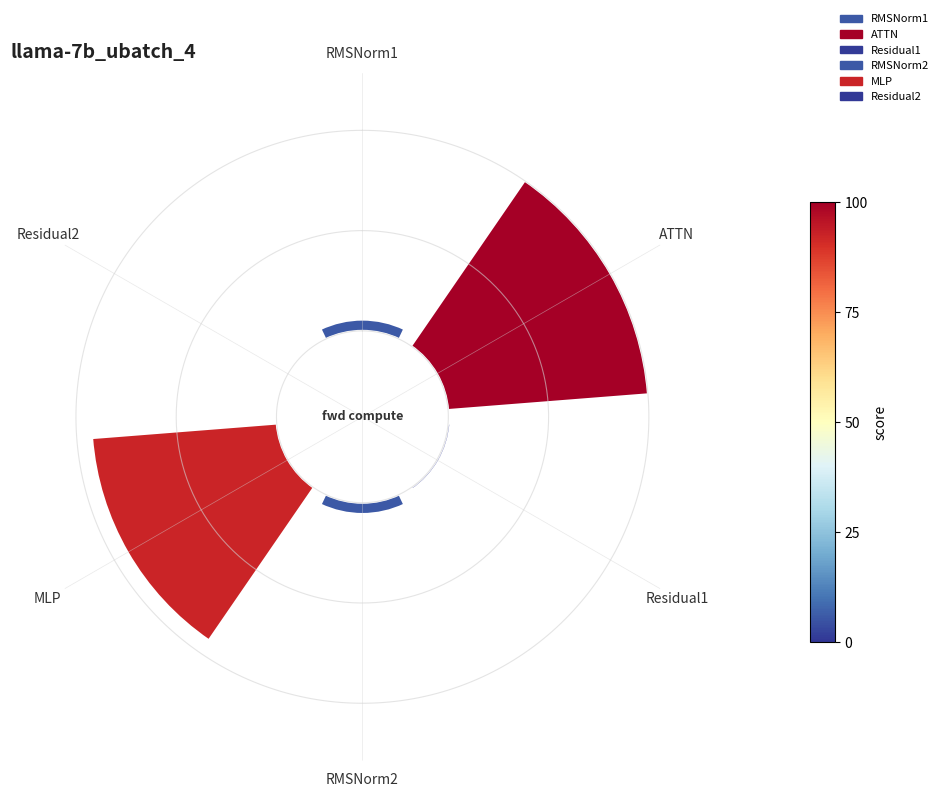

To the nearest percent, what is the difference between the Residual1 and ATTN slice percentages?

48%